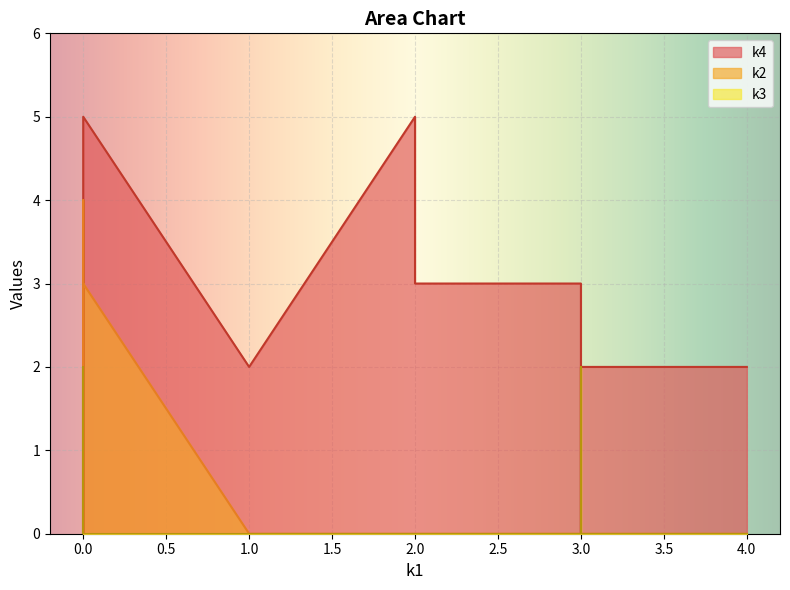

True or false: k2 and k3 intersect in this chart.

False